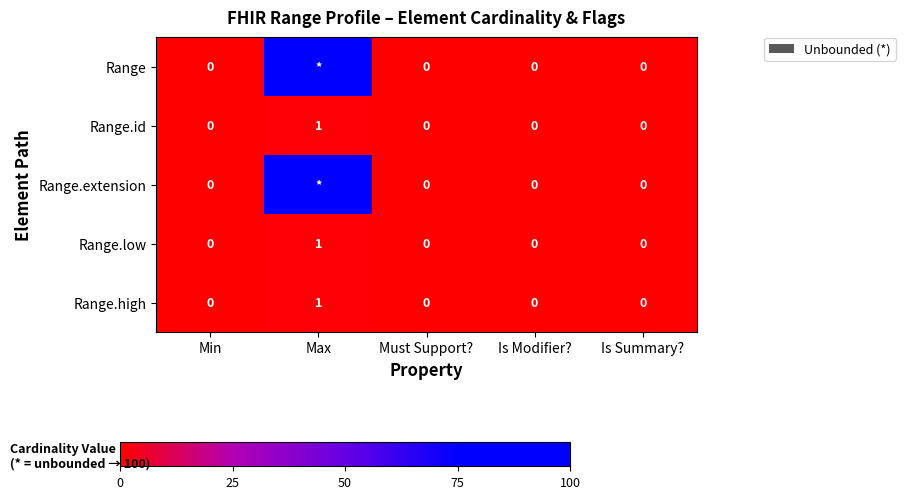

How many Range.low values are between 0 and 1?

5